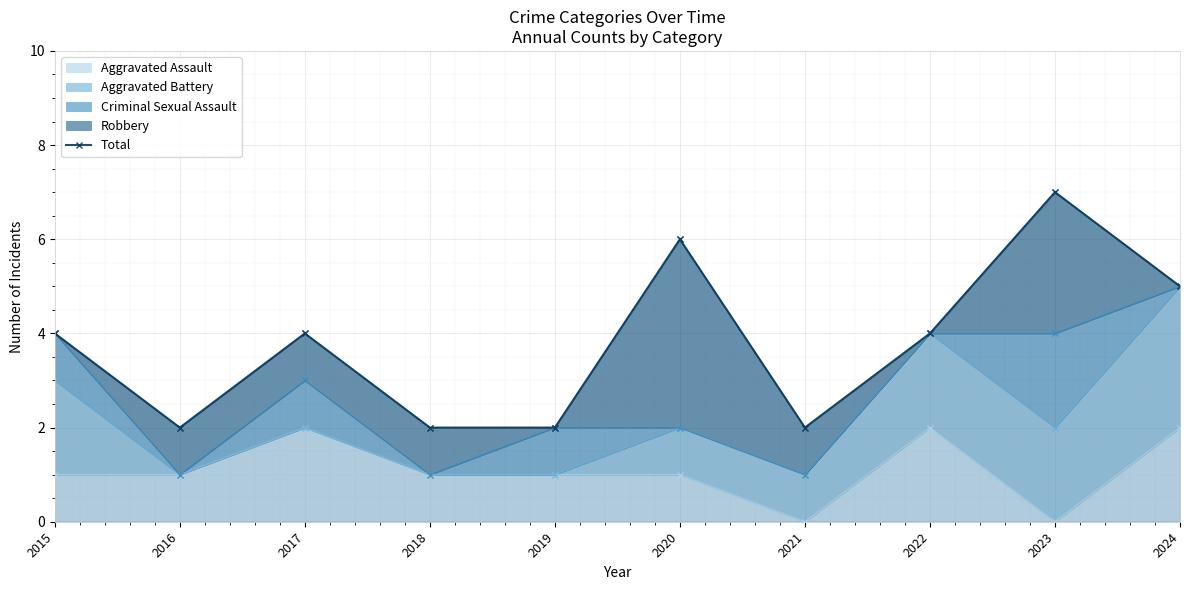

Reading left to right, list all the values displayed in this chart.

4	2	4	2	2	6	2	4	7	5